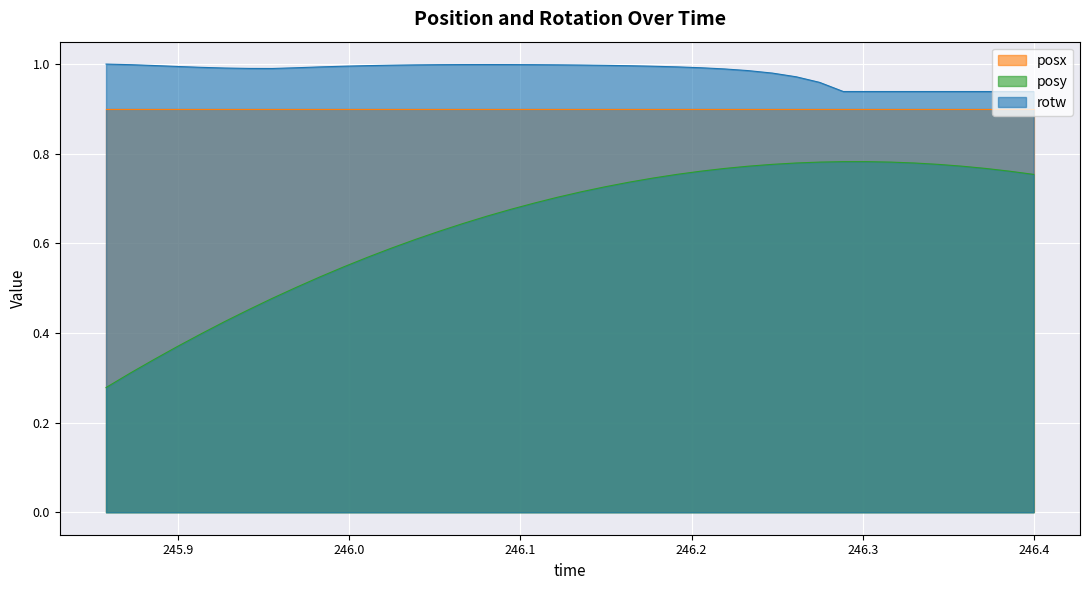

How many lines are shown in the chart?

3